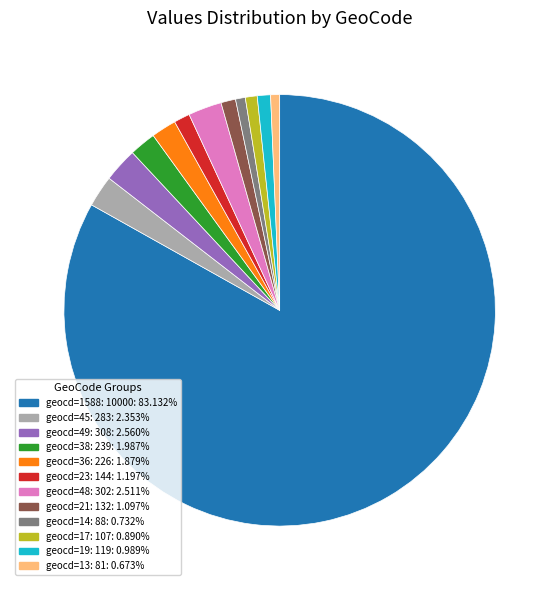

Is there a majority slice in this chart?

Yes